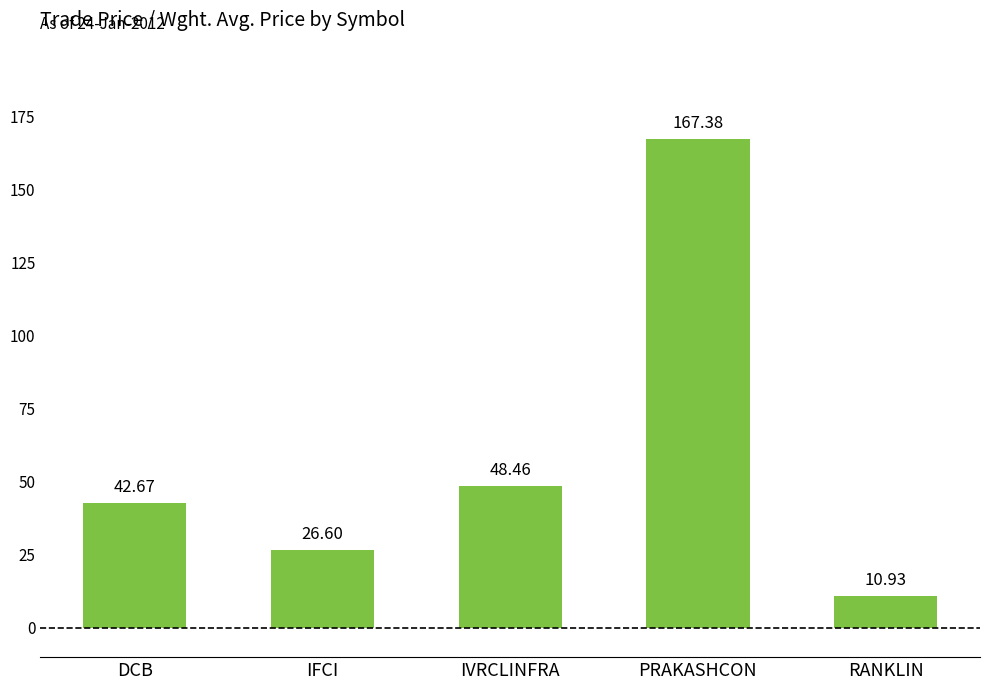

What is the minimum value shown in the chart?

10.9